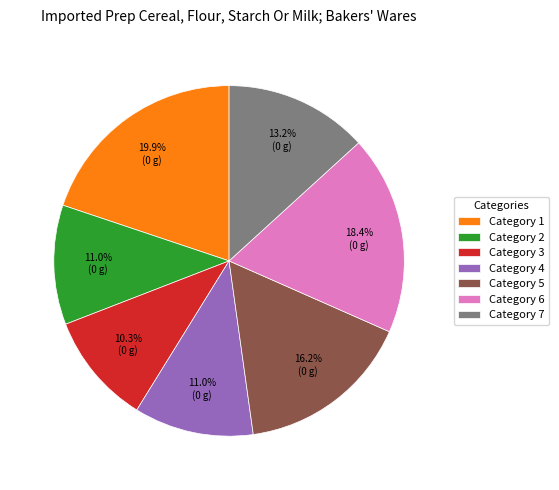

To the nearest percent, what is the average slice percentage?

14%